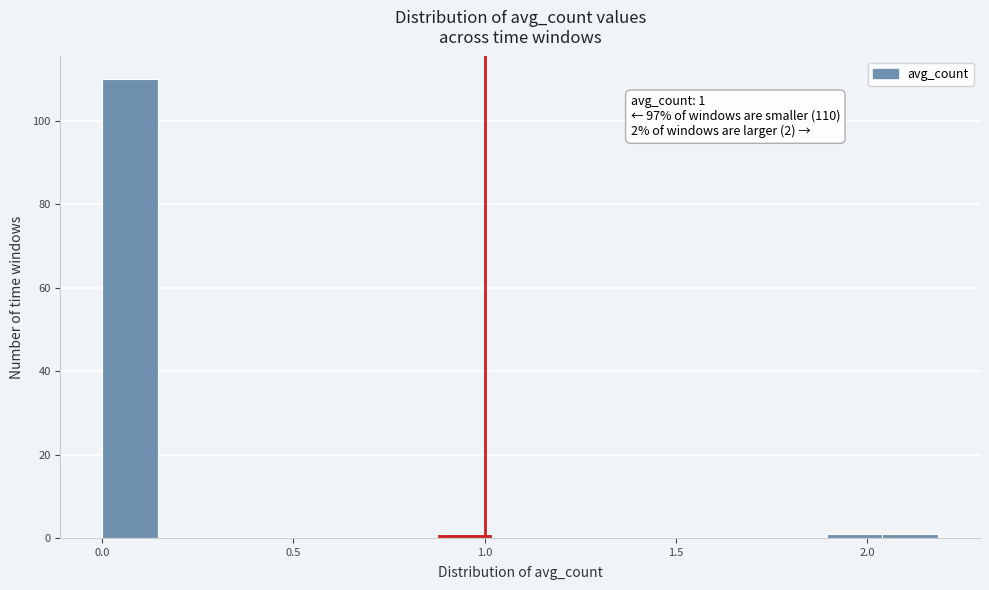

Around what value on the x-axis is the tallest bar? Give the approximate position of its centre, as read against the axis.

0.05